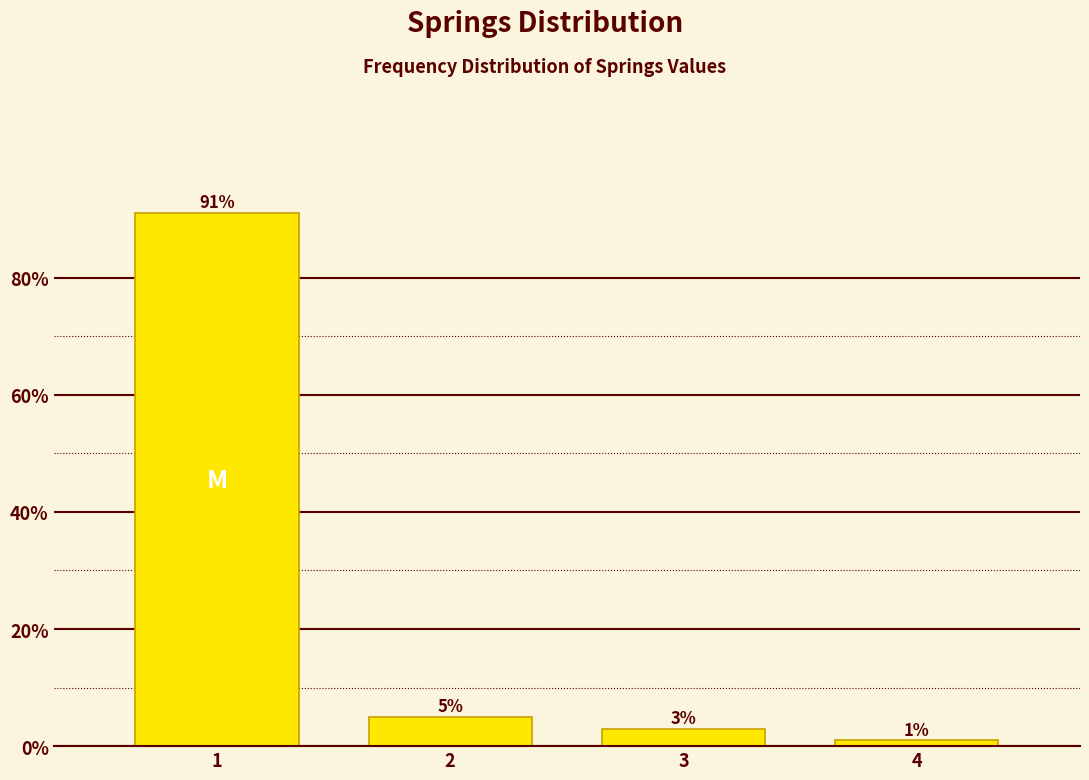

Reading left to right, transcribe all the data shown in this chart.

91	5	3	1